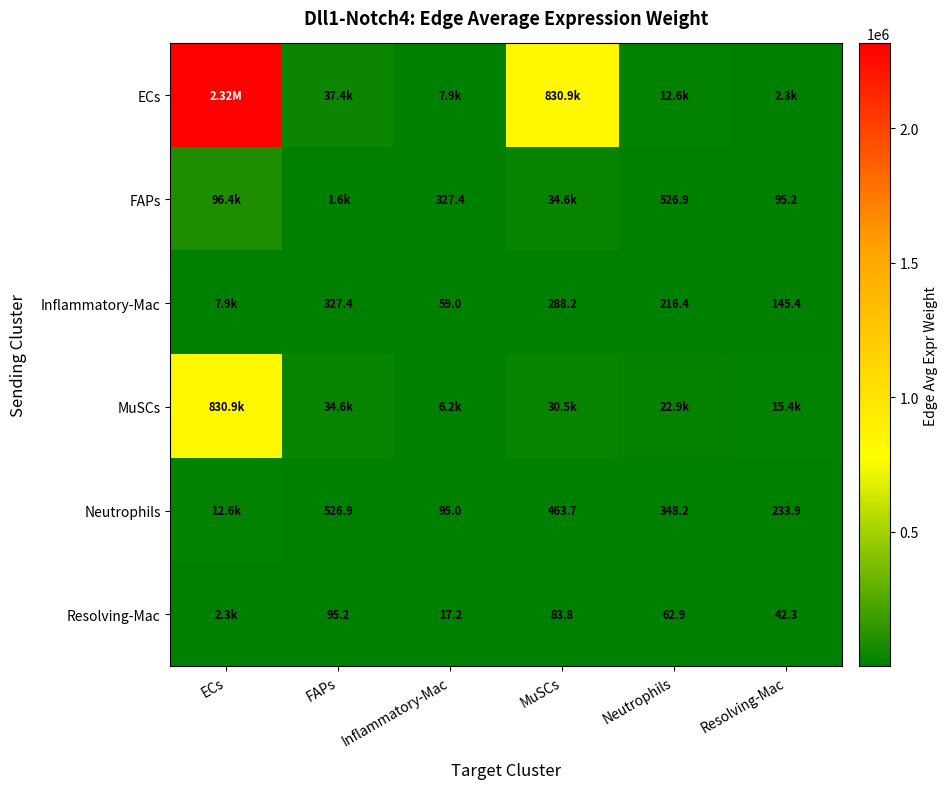

What is the highest value of the Neutrophils series?

12649.4